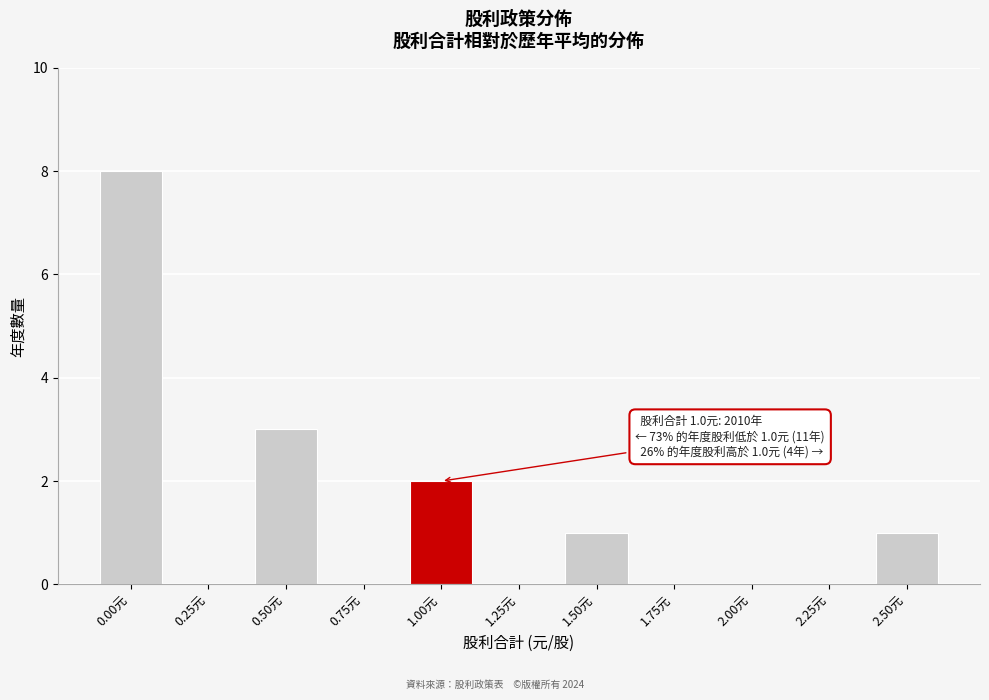

Reading left to right, what are all the values shown in this chart?

0.00元=8	0.25元=0	0.50元=3	0.75元=0	1.00元=2	1.25元=0	1.50元=1	1.75元=0	2.00元=0	2.25元=0	2.50元=1